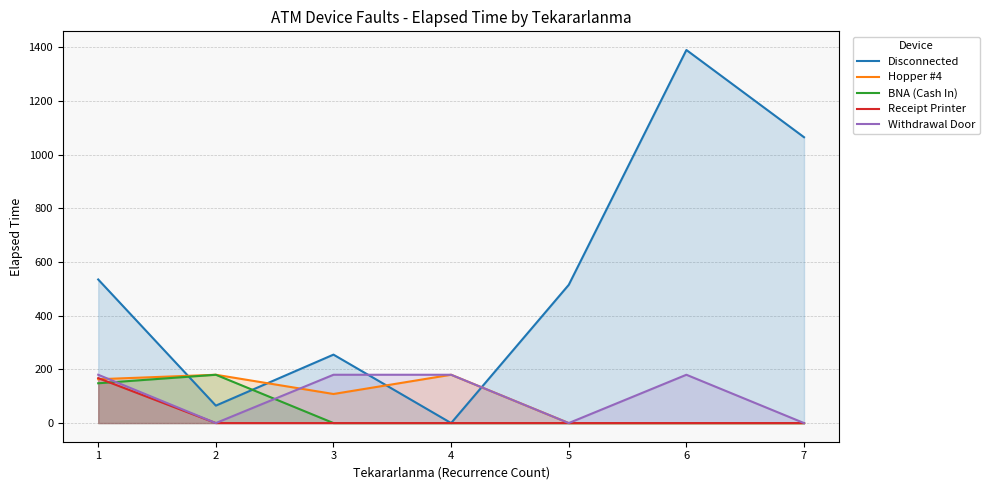

Reading right to left, what are all the values shown in this chart?

Disconnected: 1065.0	1390.0	515.0	0.0	255.0	65.0	535.0
Hopper #4: 0.0	0.0	0.0	180.0	108.3	180.0	163.3
BNA (Cash In): 0.0	0.0	0.0	0.0	0.0	180.0	148.3
Receipt Printer: 0.0	0.0	0.0	0.0	0.0	0.0	167.5
Withdrawal Door: 0.0	180.0	0.0	180.0	180.0	0.0	180.0